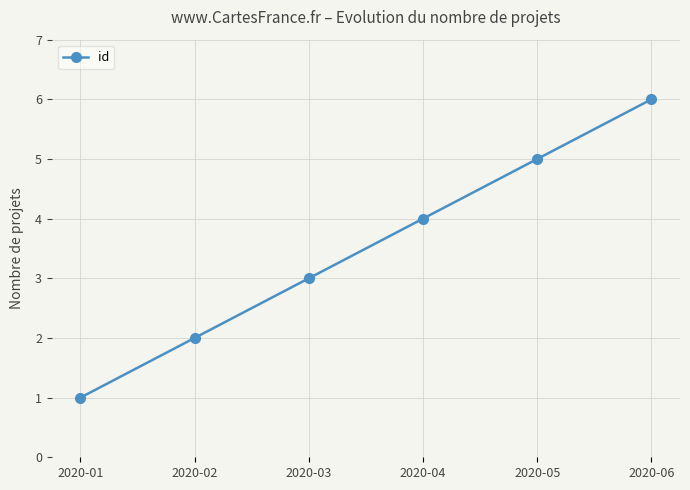

What is the approximate value at 2020-03?

3